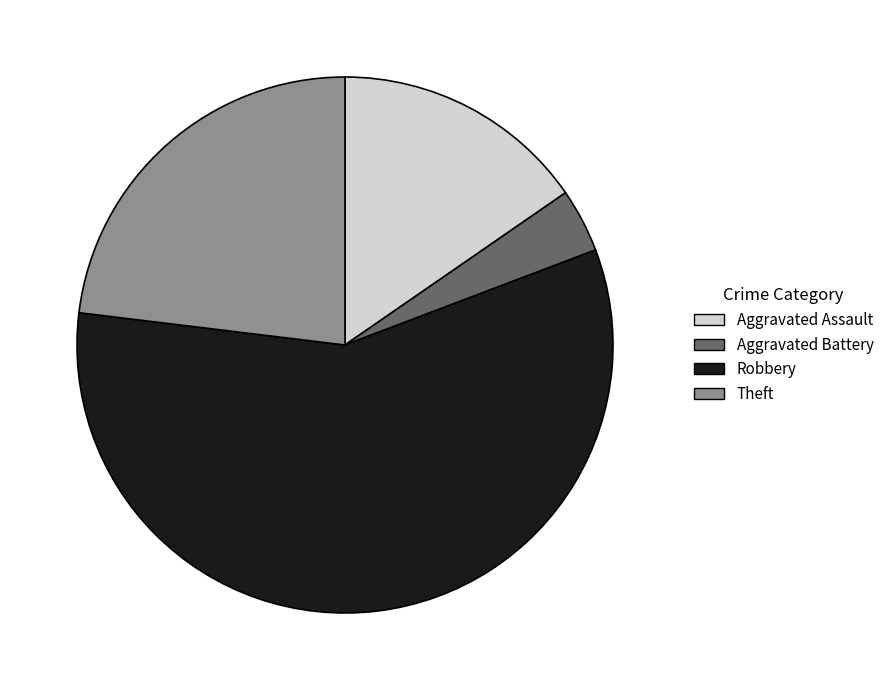

Is Robbery the majority of the pie?

Yes